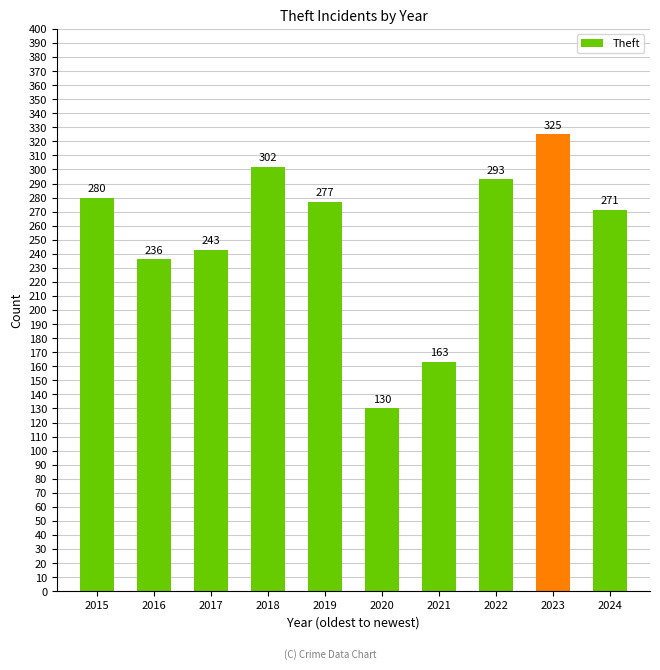

What is the difference between the maximum and minimum values?

195